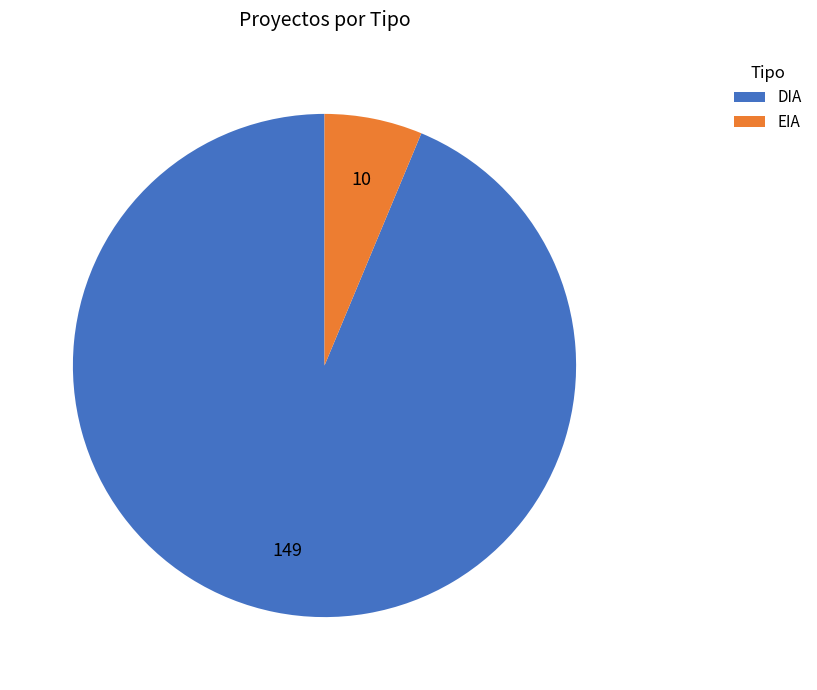

Which slice is the smallest?

EIA